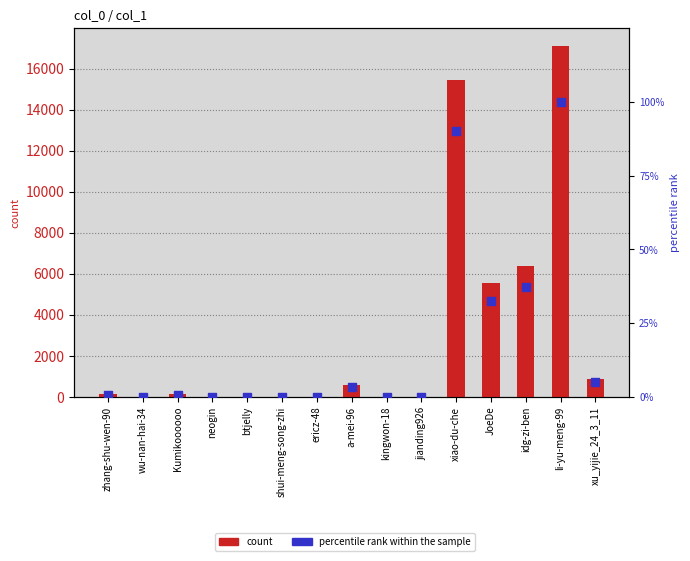

Which series contains the lowest Y value?

count